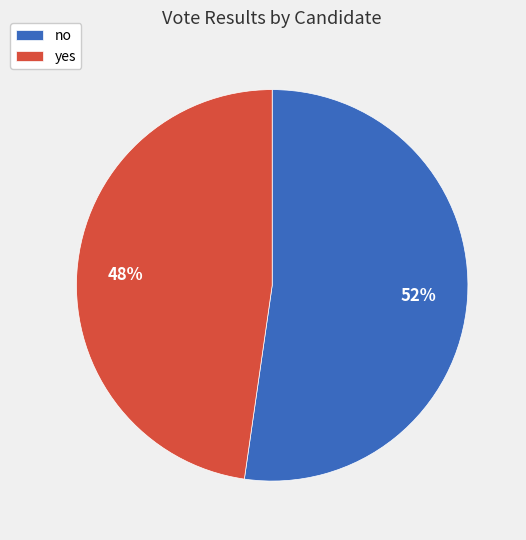

How many segments does this pie chart have?

2